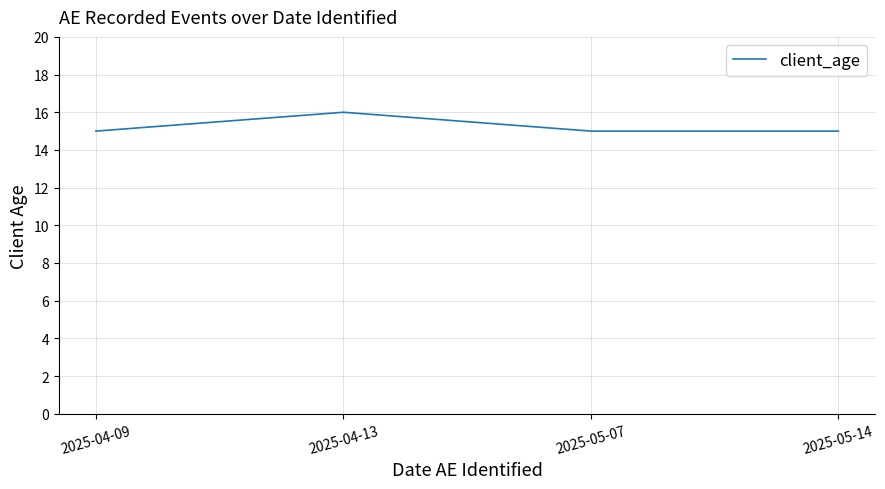

What is the smallest value displayed?

15